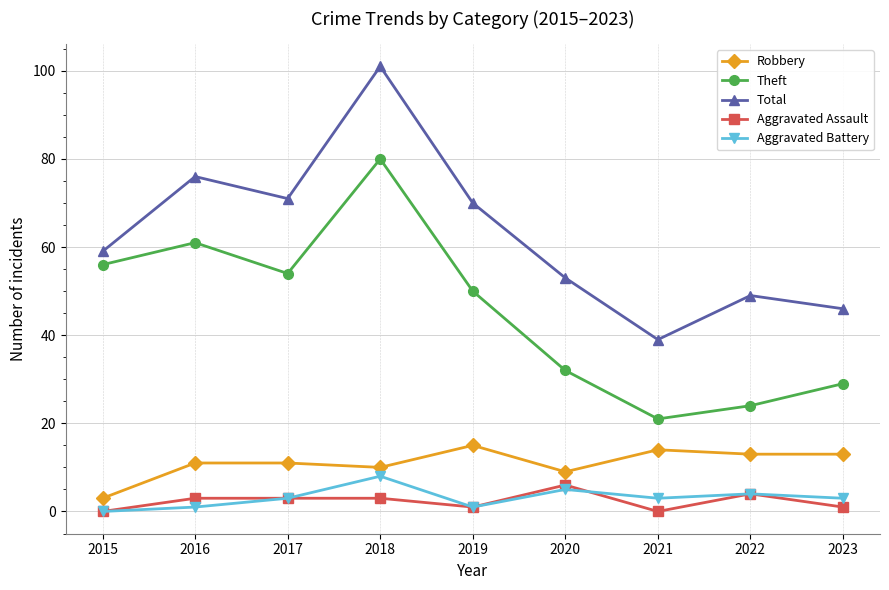

Does the chart display data point markers on the line(s)?

Yes